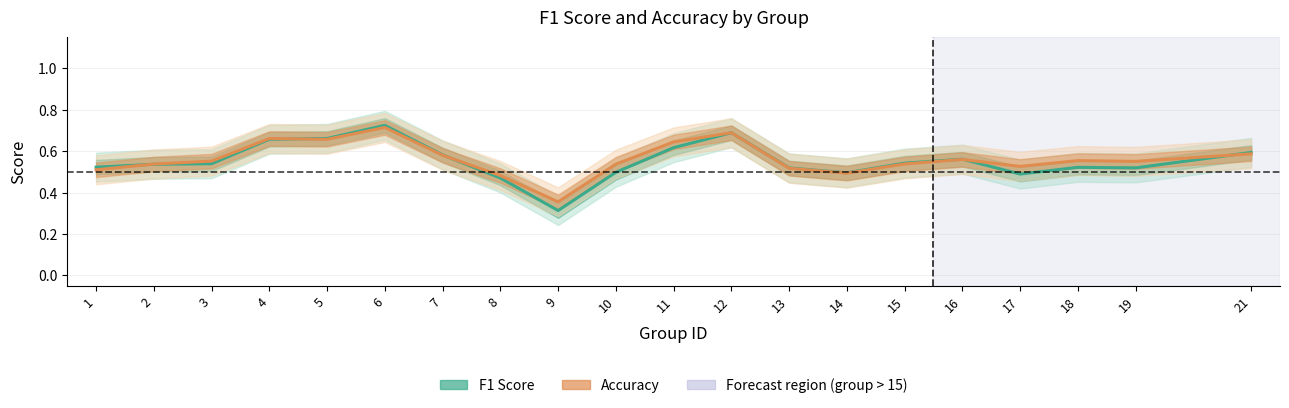

Reading left to right, transcribe all the data shown in this chart.

F1 Score: 1=0.5	2=0.5	3=0.5	4=0.7	5=0.7	6=0.7	7=0.6	8=0.5	9=0.3	10=0.5	11=0.6	12=0.7	13=0.5	14=0.5	15=0.5	16=0.6	17=0.5	18=0.5	19=0.5	21=0.6
Accuracy: 1=0.5	2=0.5	3=0.6	4=0.7	5=0.7	6=0.7	7=0.6	8=0.5	9=0.4	10=0.5	11=0.6	12=0.7	13=0.5	14=0.5	15=0.5	16=0.6	17=0.5	18=0.6	19=0.6	21=0.6